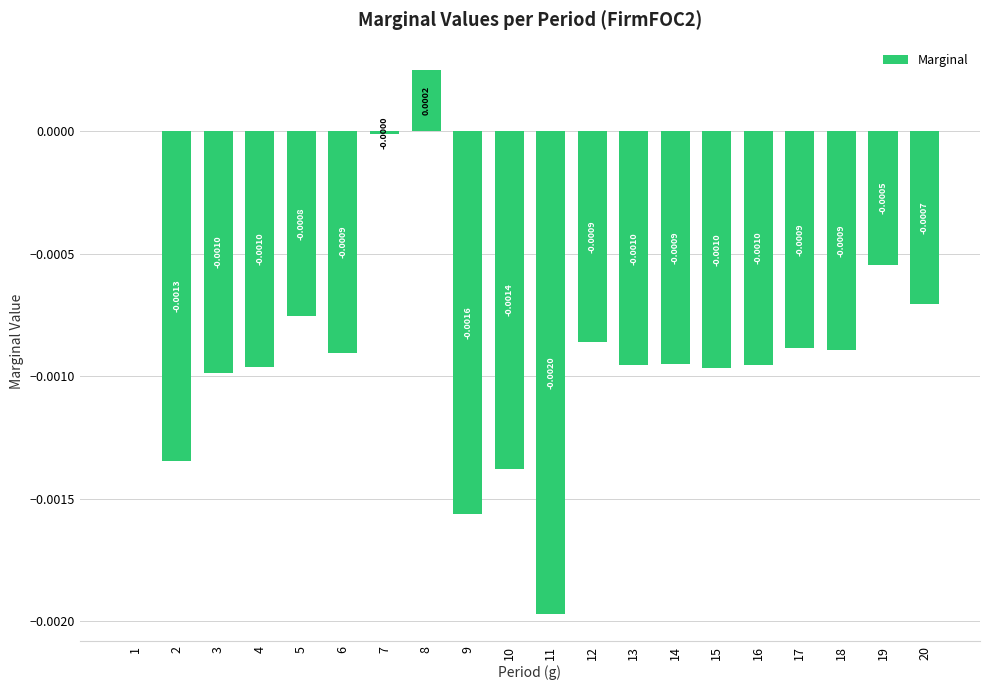

Count the number of categories in the chart.

20